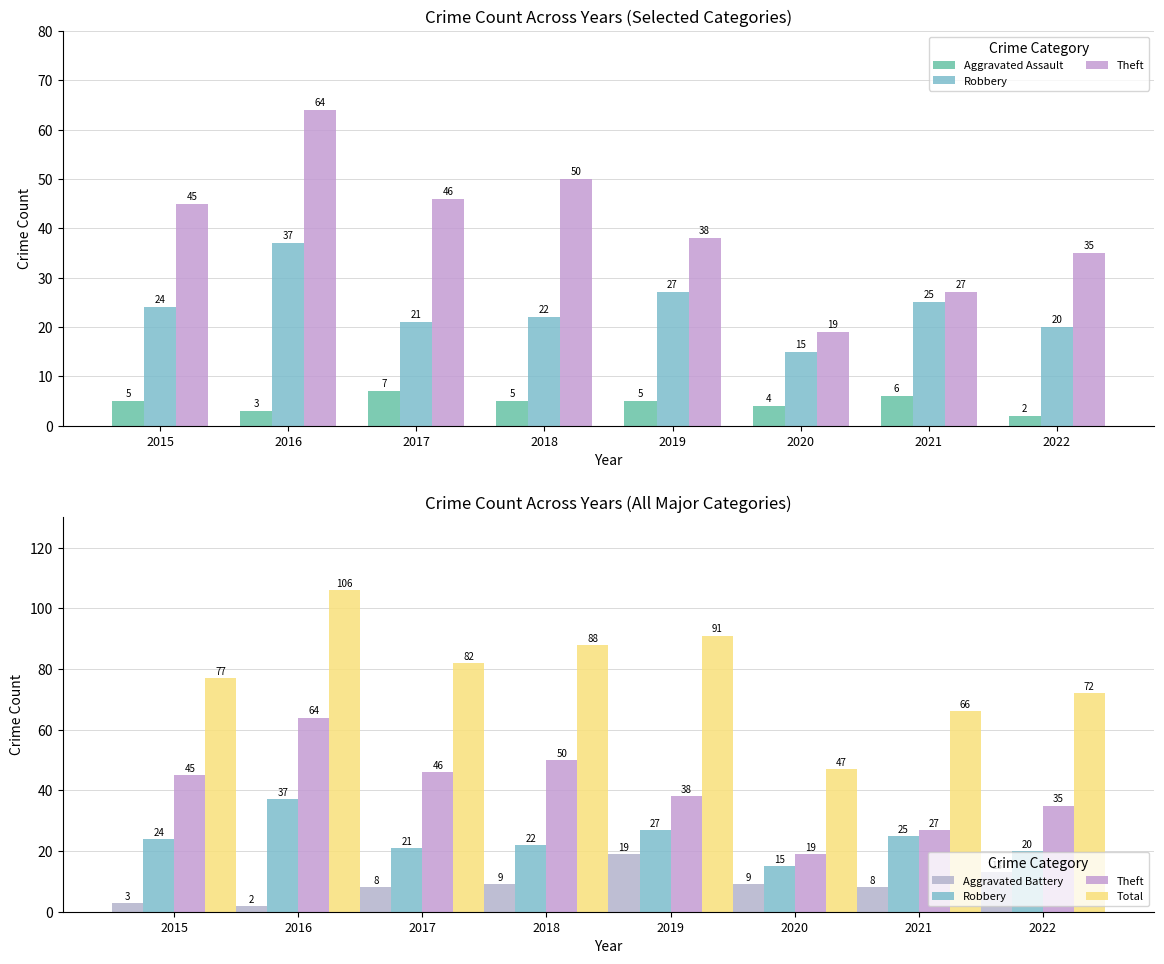

Reading right to left, extract all data points from this chart.

Aggravated Assault: 2022=2	2021=6	2020=4	2019=5	2018=5	2017=7	2016=3	2015=5
Robbery: 2022=20	2021=25	2020=15	2019=27	2018=22	2017=21	2016=37	2015=24
Theft: 2022=35	2021=27	2020=19	2019=38	2018=50	2017=46	2016=64	2015=45
Aggravated Battery: 2022=13	2021=8	2020=9	2019=19	2018=9	2017=8	2016=2	2015=3
Total: 2022=72	2021=66	2020=47	2019=91	2018=88	2017=82	2016=106	2015=77